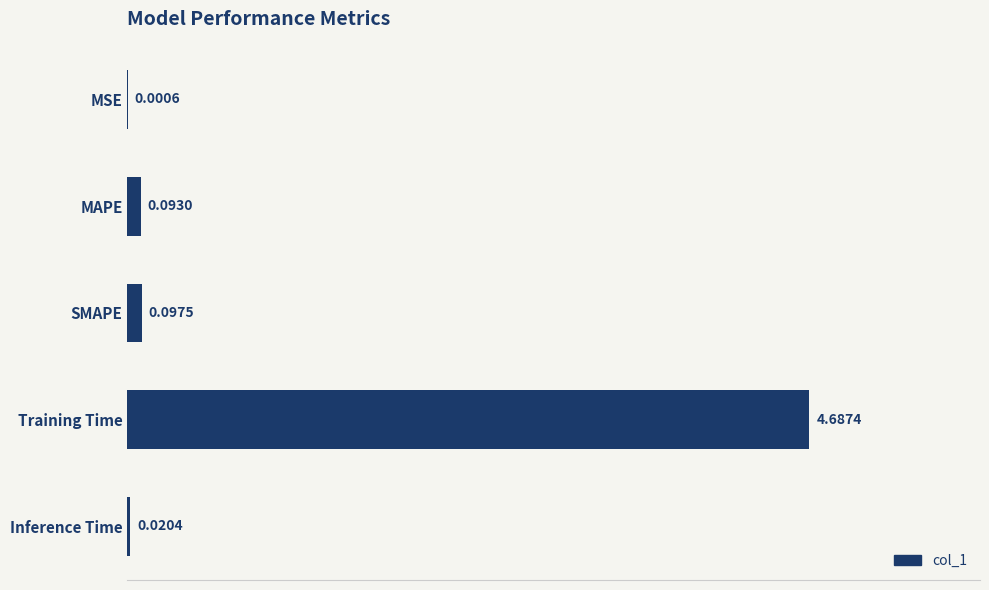

What is the change in value from Training Time to Inference Time?

-4.7